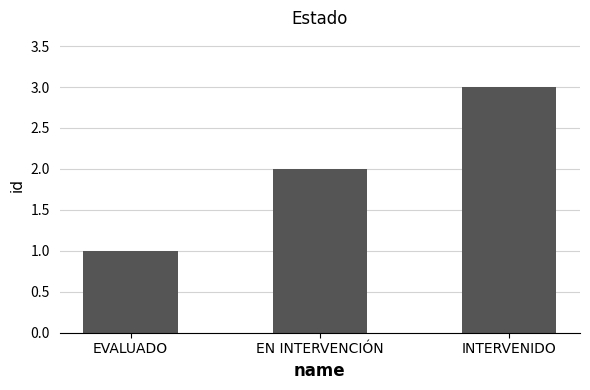

What is the maximum value shown in the chart?

3